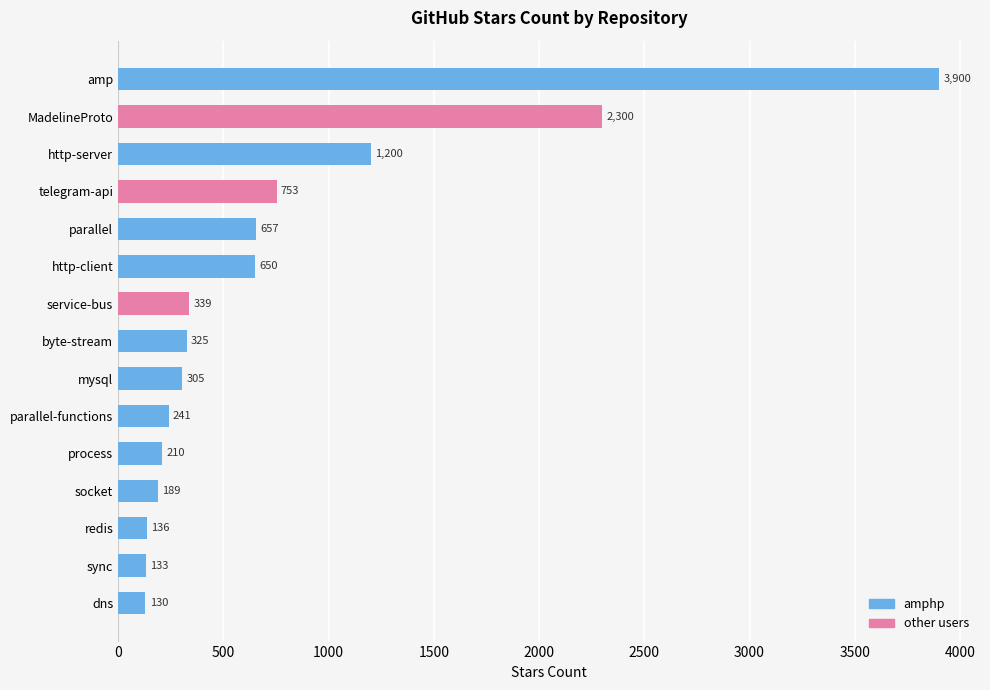

Which label corresponds to the smallest value in the chart?

dns